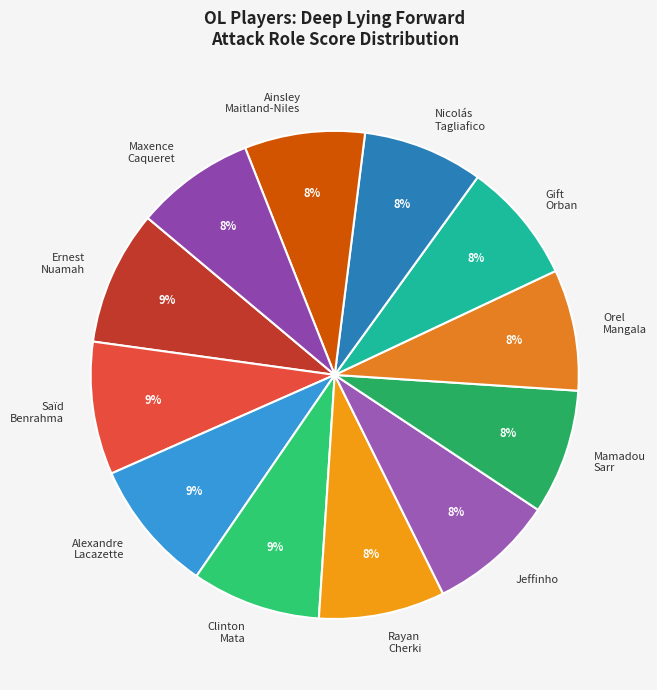

What is the ratio of the value at Orel Mangala to the value at Mamadou Sarr?

1.0